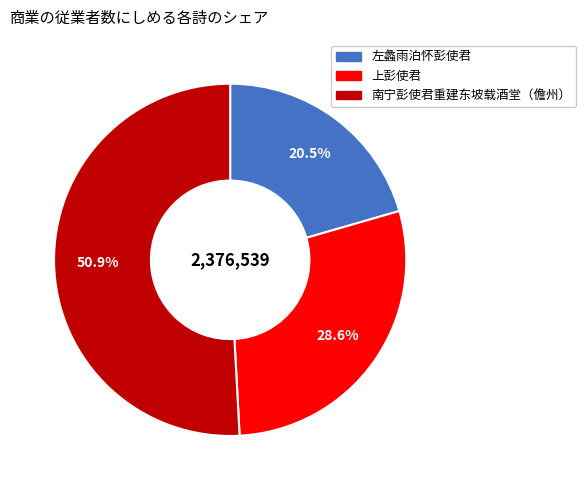

What percentage do 南宁彭使君重建东坡载酒堂（儋州） and 左蠡雨泊怀彭使君 together represent?

71.4%